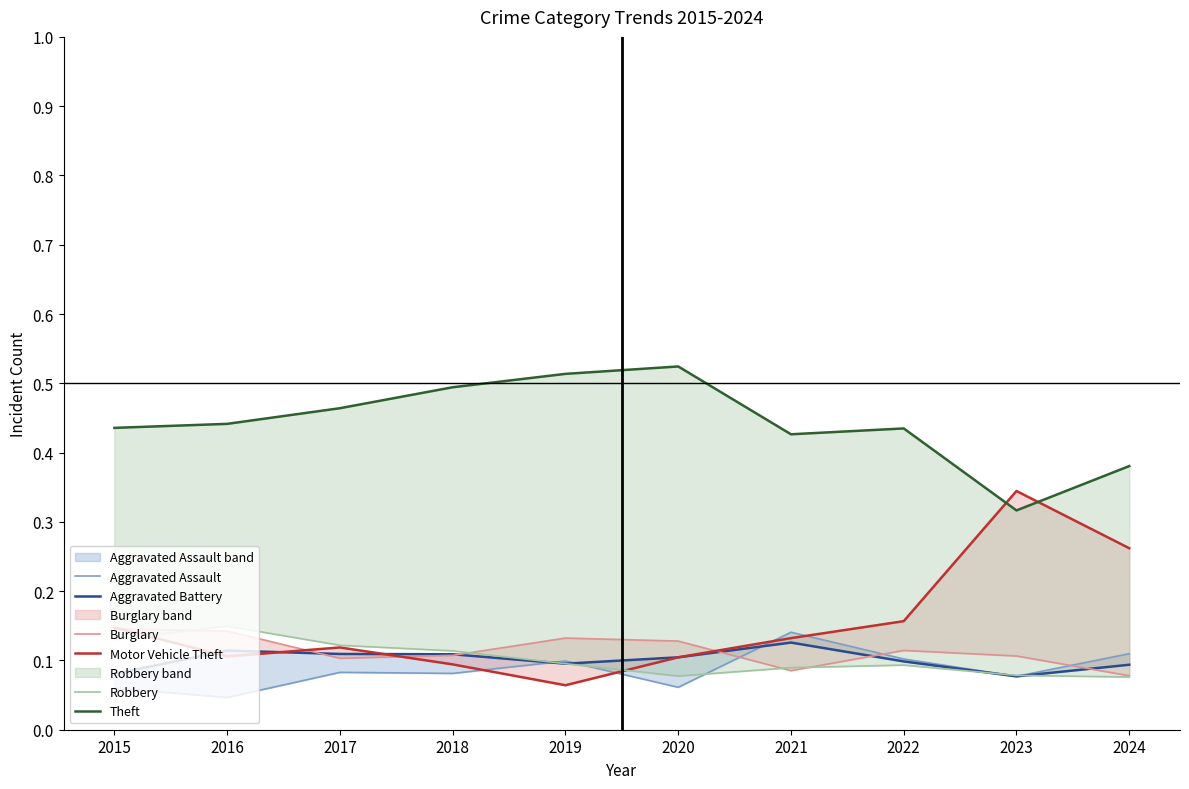

The value of Theft at 2020 is 0.8. True or false?

False